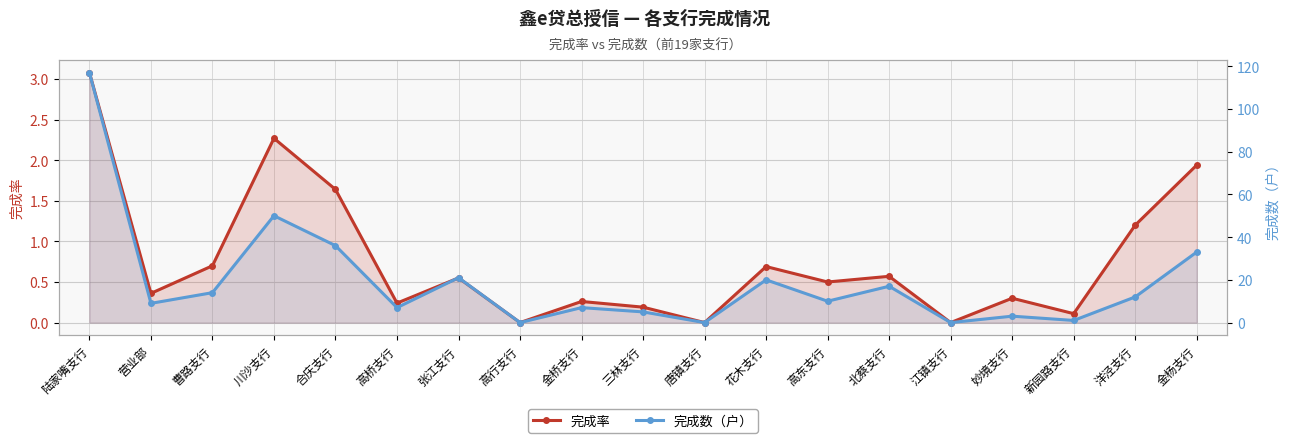

True or false: 完成数（户） has more than 0 points higher than both neighbors.

True